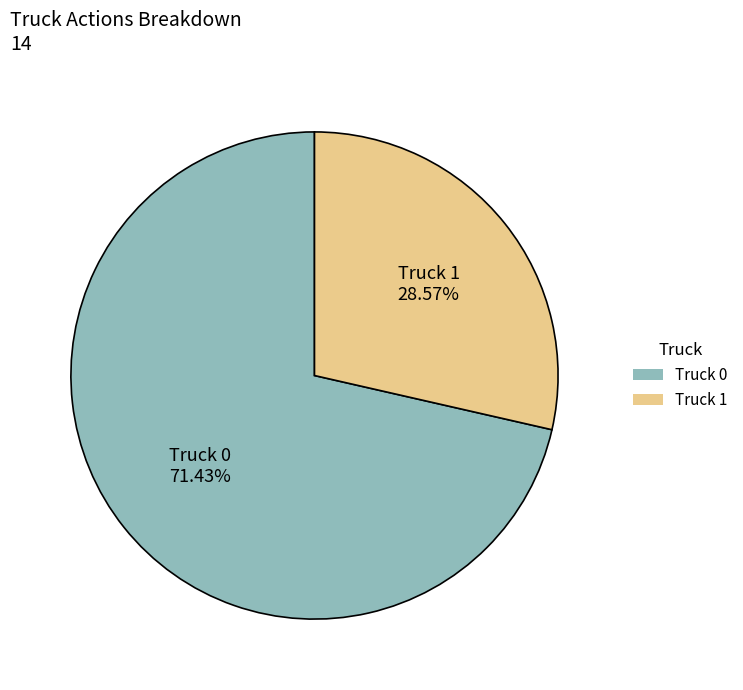

How many slices are in this pie chart?

2